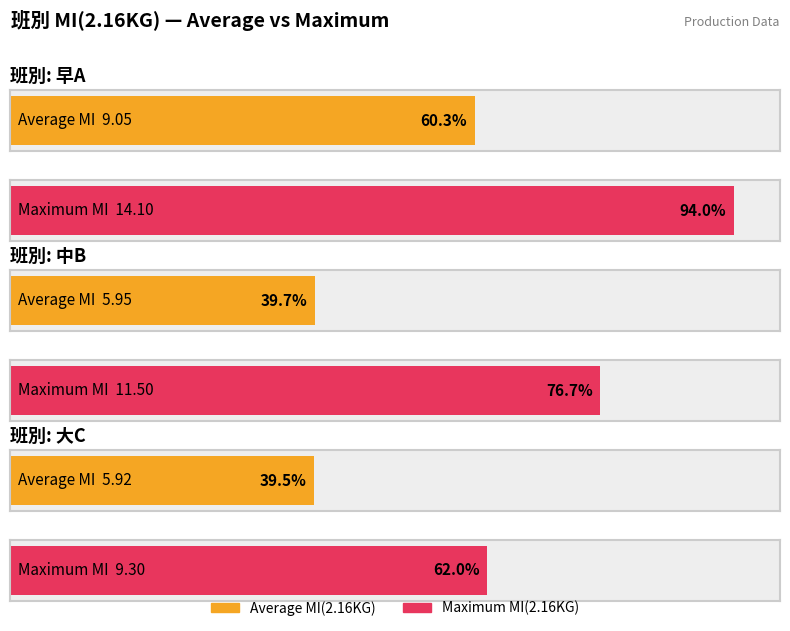

What is the label of the 6th bar from the right?

早A